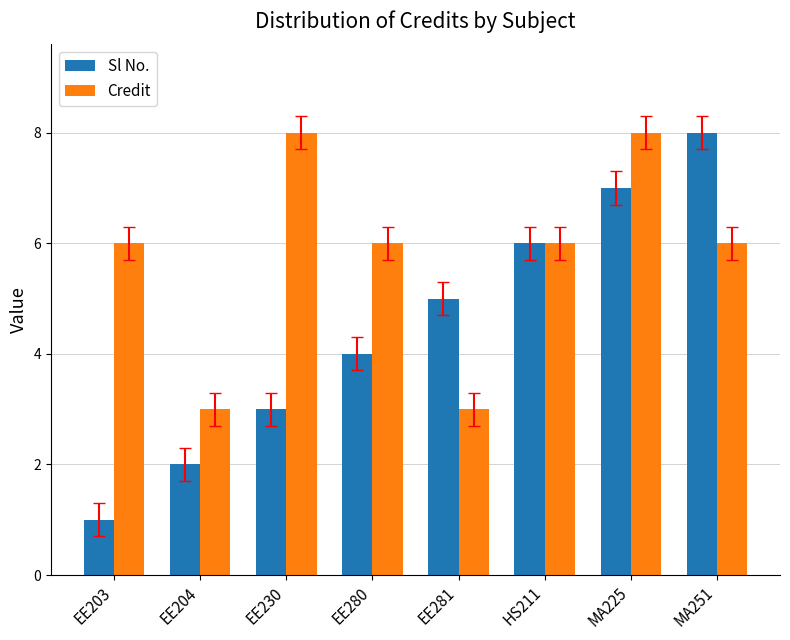

List the series in order of their overall mean, highest first.

Credit, Sl No.